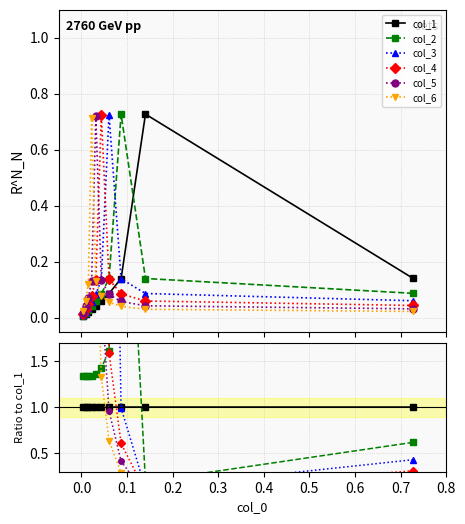

The value of col_5 at 0.7 is 1.4. True or false?

False